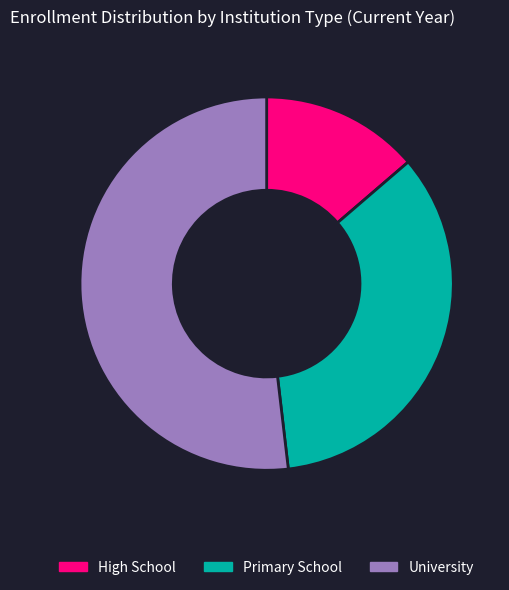

Rank the categories by value from lowest to highest.

High School, Primary School, University